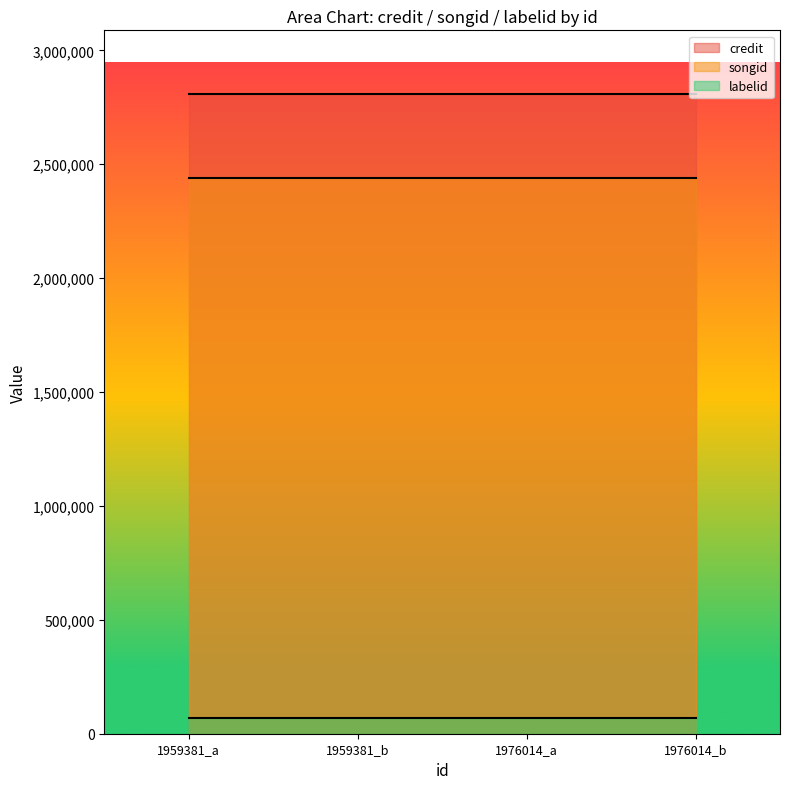

Reading right to left, what are all the values shown in this chart?

credit: 2807155	2807155	2807155	2807155
songid: 2437497	2437497	2437497	2437497
labelid: 68322	68322	68322	68322